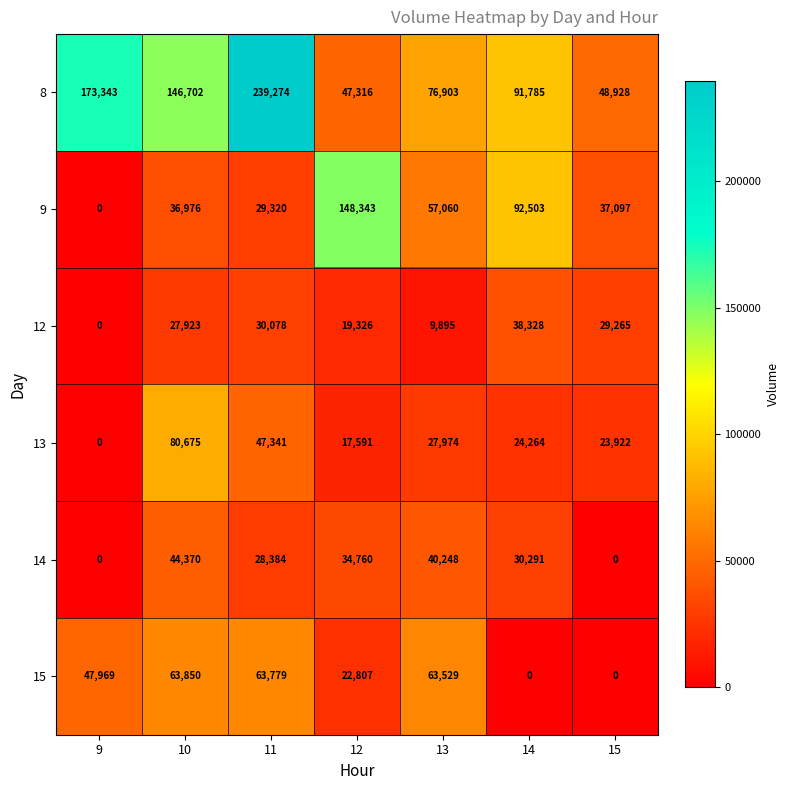

How many positive values does the 12 series have?

6